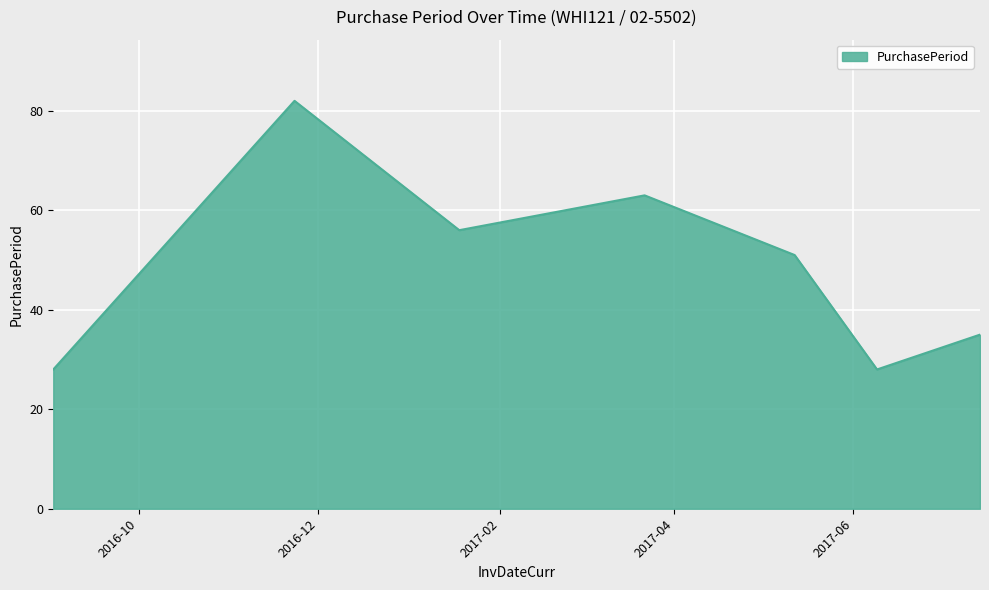

What is the average value?

49